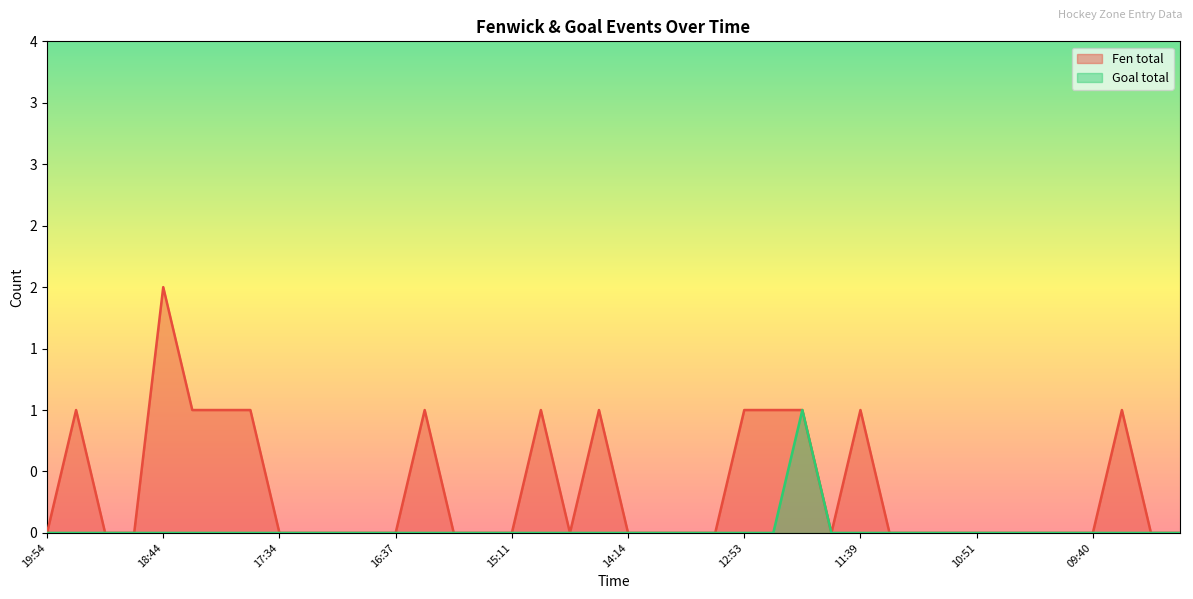

Count the number of data series in this chart.

2